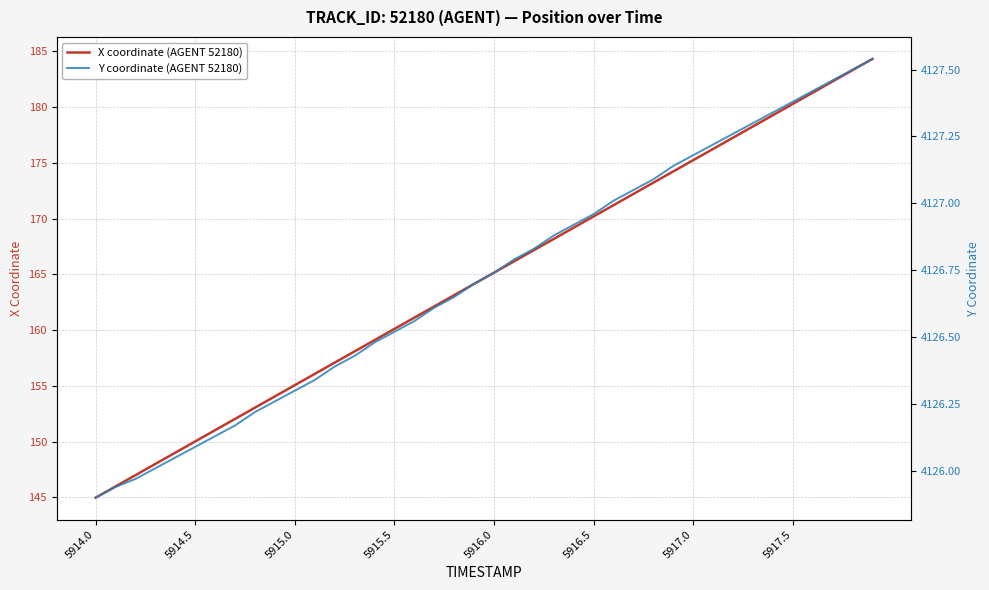

True or false: X coordinate (AGENT 52180) has more than 2 points higher than both neighbors.

False